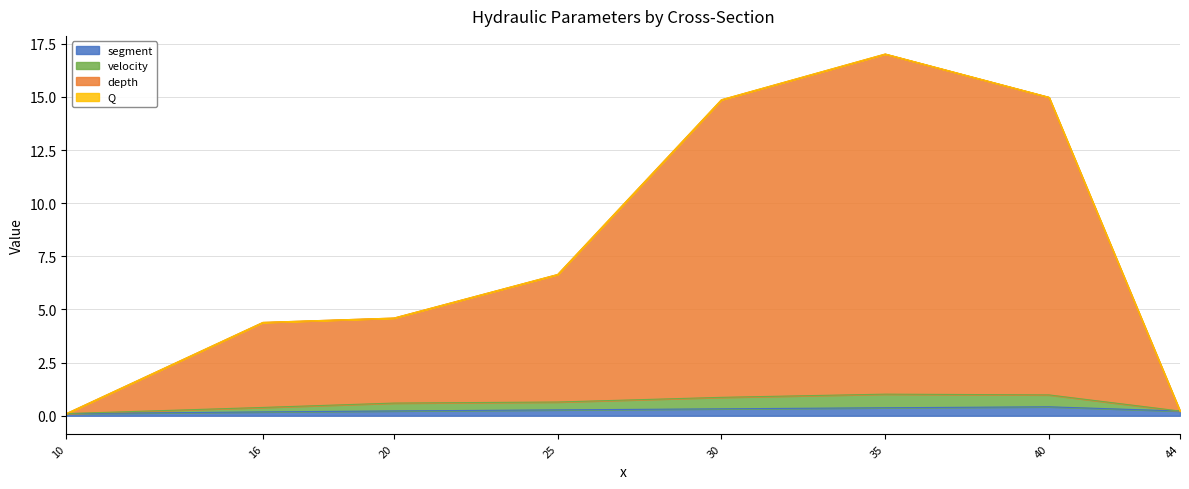

True or false: depth and velocity cross at least once.

False